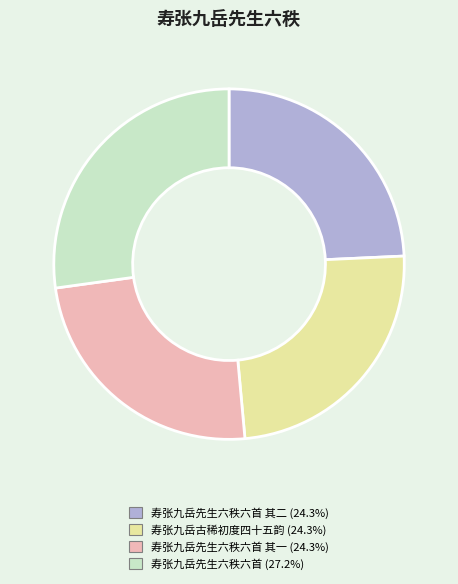

Is there any slice that represents more than half of the pie?

No